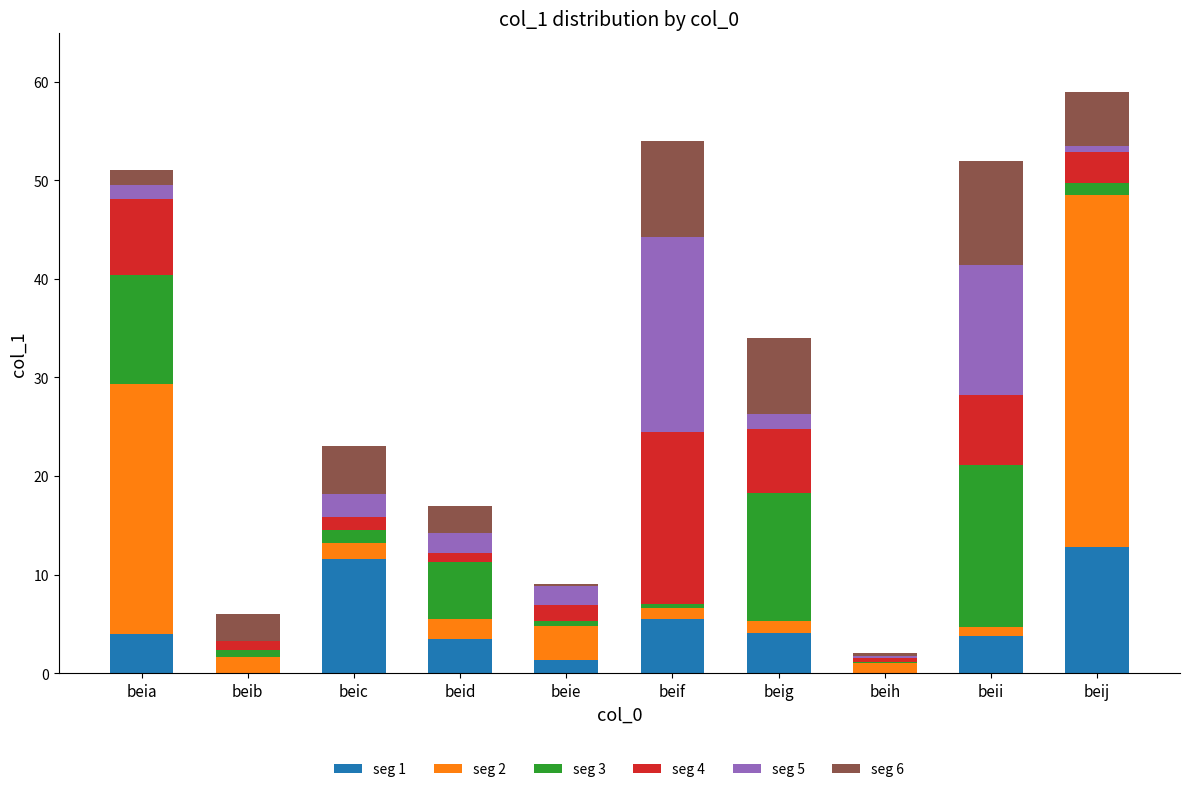

Is it true that seg 1 equals 12.8 at beij?

True